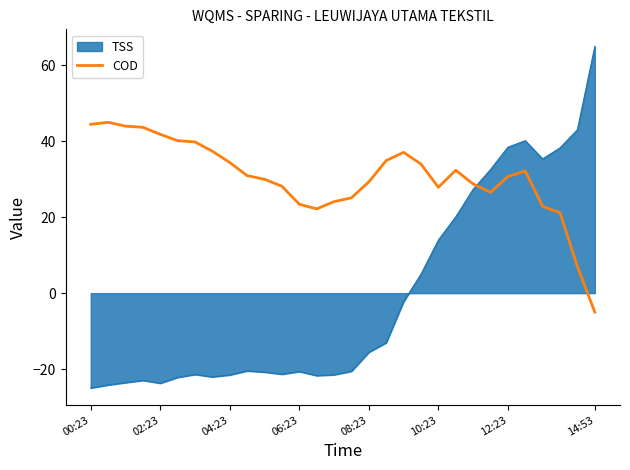

After their last crossing, which series has the higher values: COD or TSS?

TSS